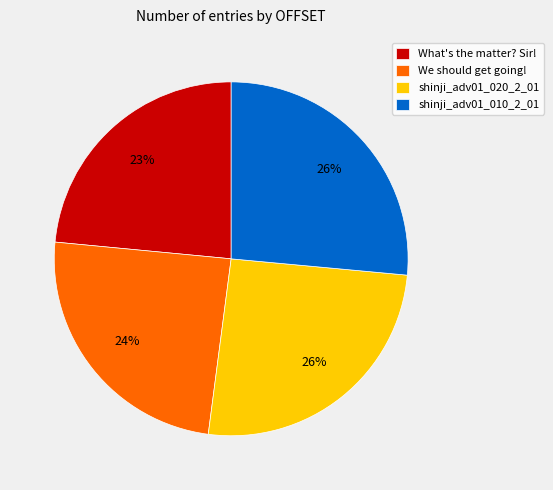

Does any single category account for the majority?

No